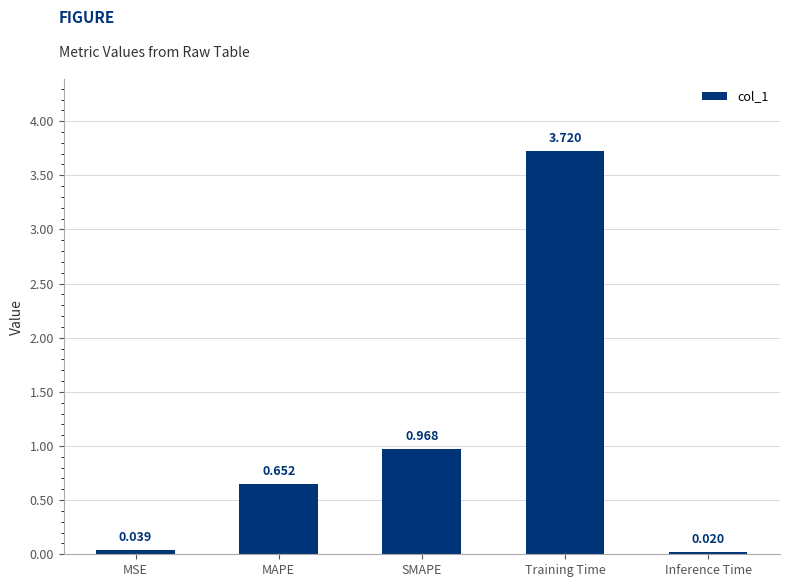

At which label is the value closest to 1?

SMAPE